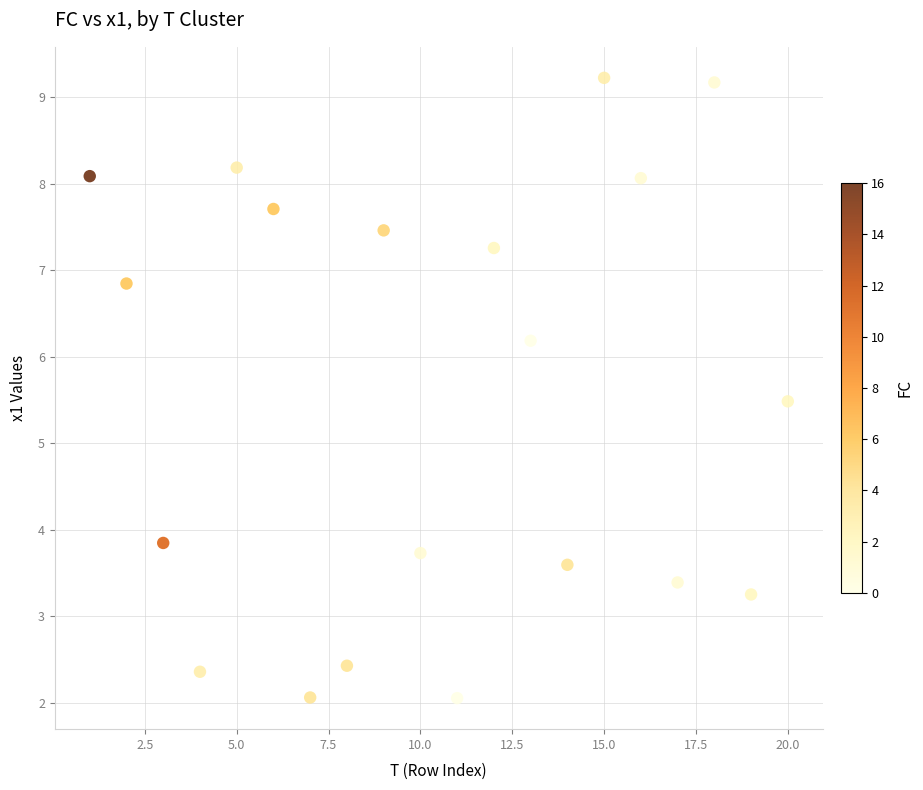

What Y value in the scatter plot is closest to 5?

5.5